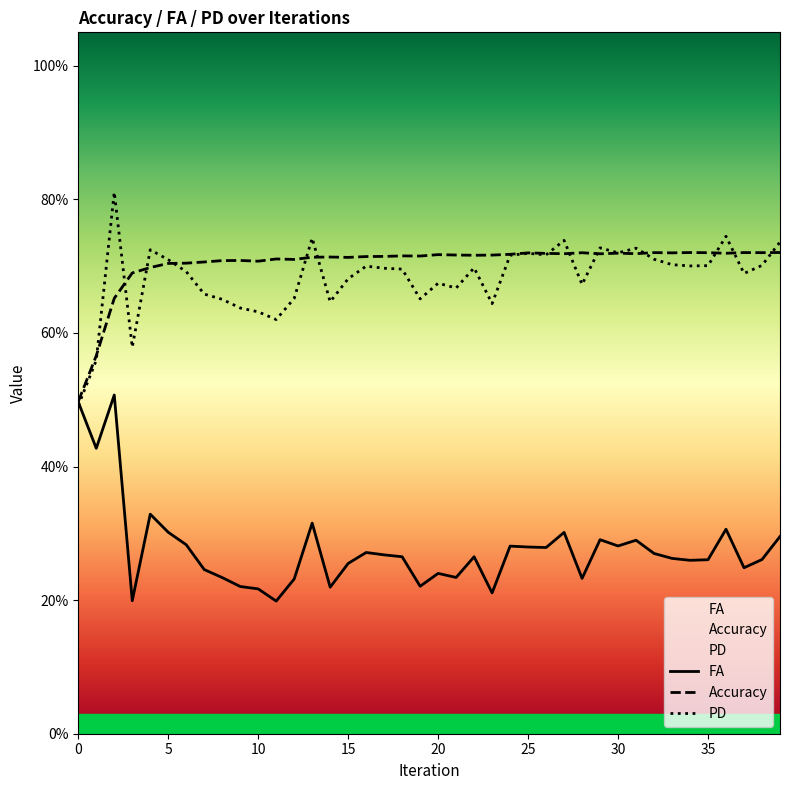

At which label is FA closest to 0?

11